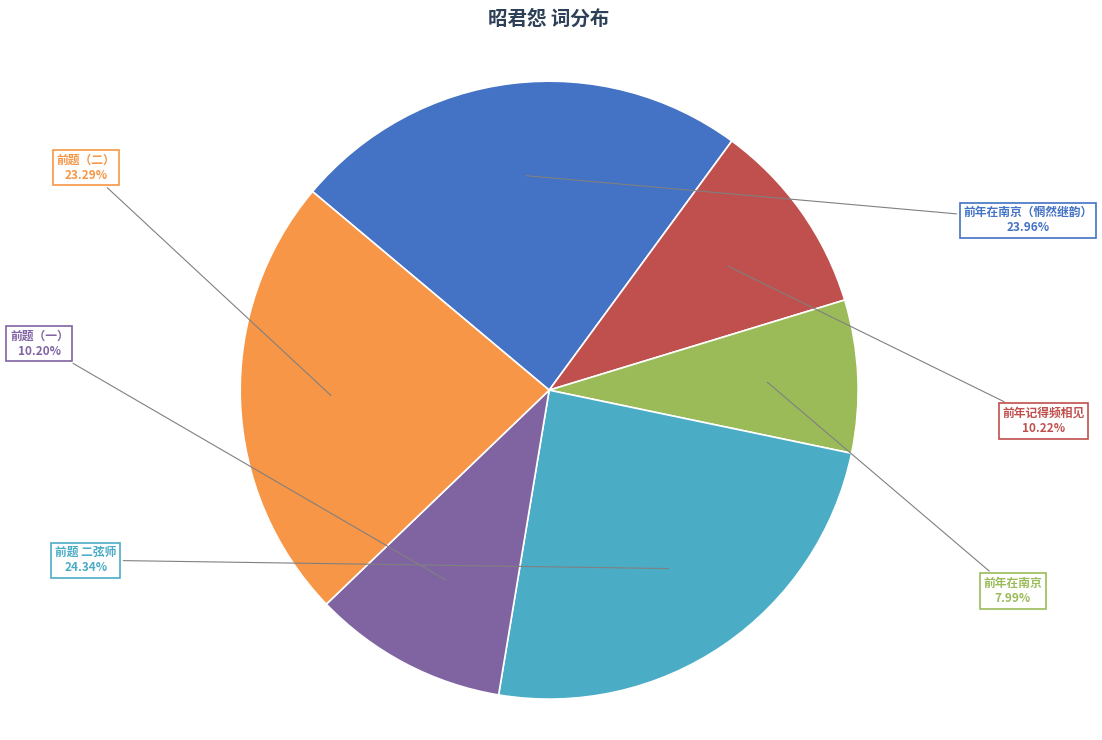

Is there any slice that represents more than half of the pie?

No